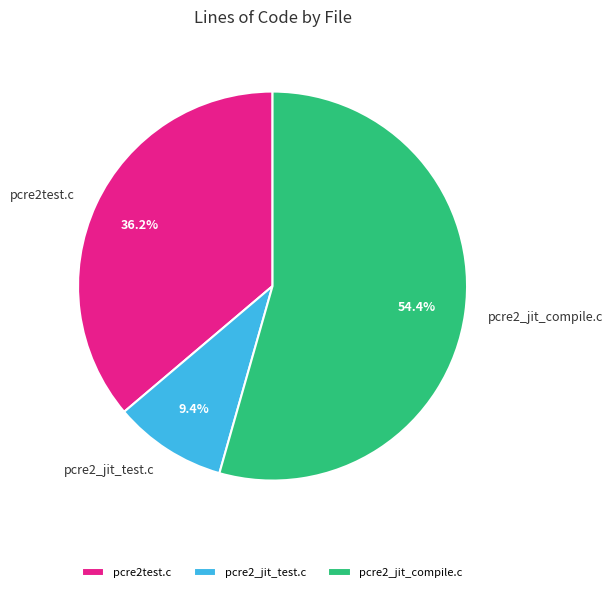

Which slice represents more than half of the pie?

pcre2_jit_compile.c